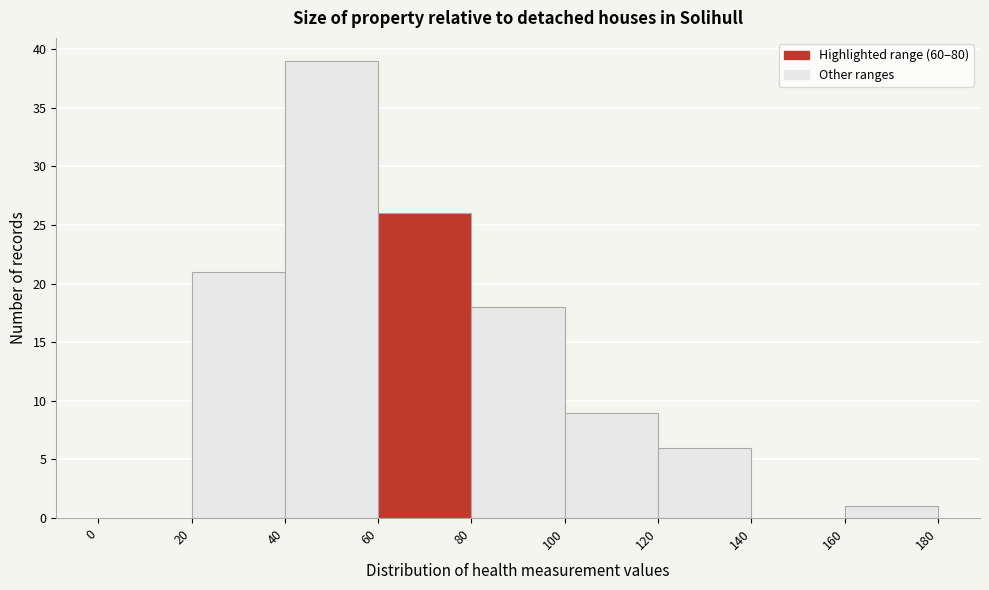

Reading left to right, list every bar in this chart as the range it spans on the x-axis followed by its height. The values are not printed on the chart, so give them approximately, as read against the axis.

0 to 20: 0
20 to 40: 21
40 to 60: 39
60 to 80: 26
80 to 100: 18
100 to 120: 9
120 to 140: 6
140 to 160: 0
160 to 180: 1